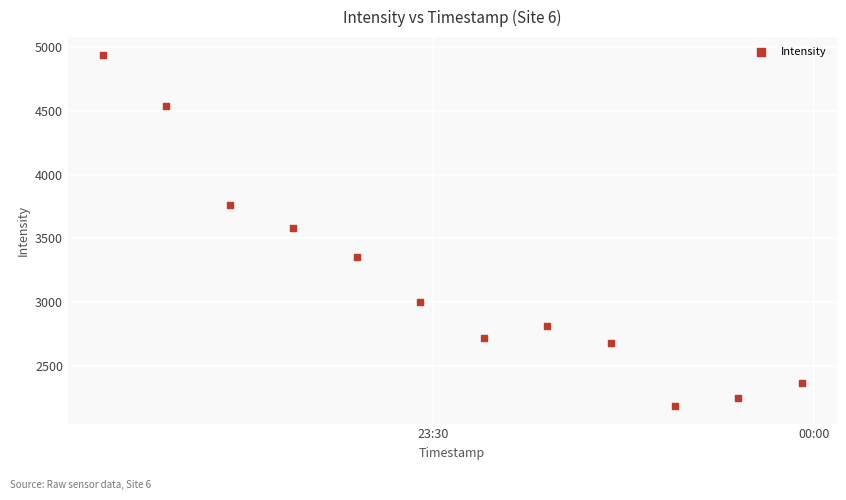

What is the average X value?

19576.0